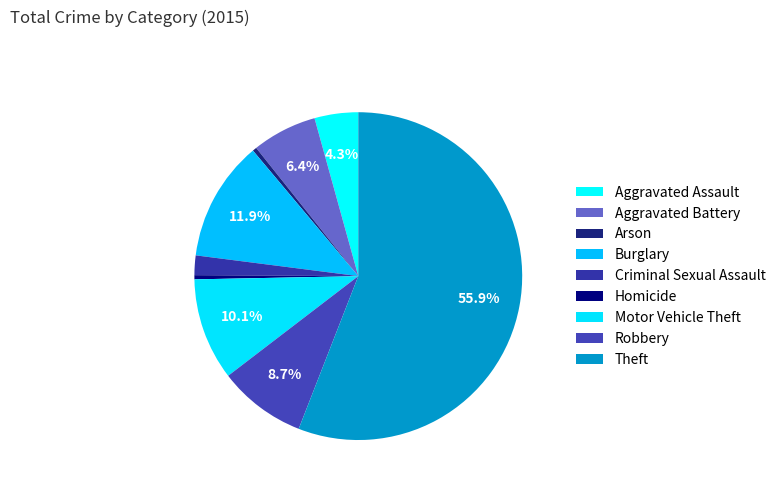

How many segments does this pie chart have?

9